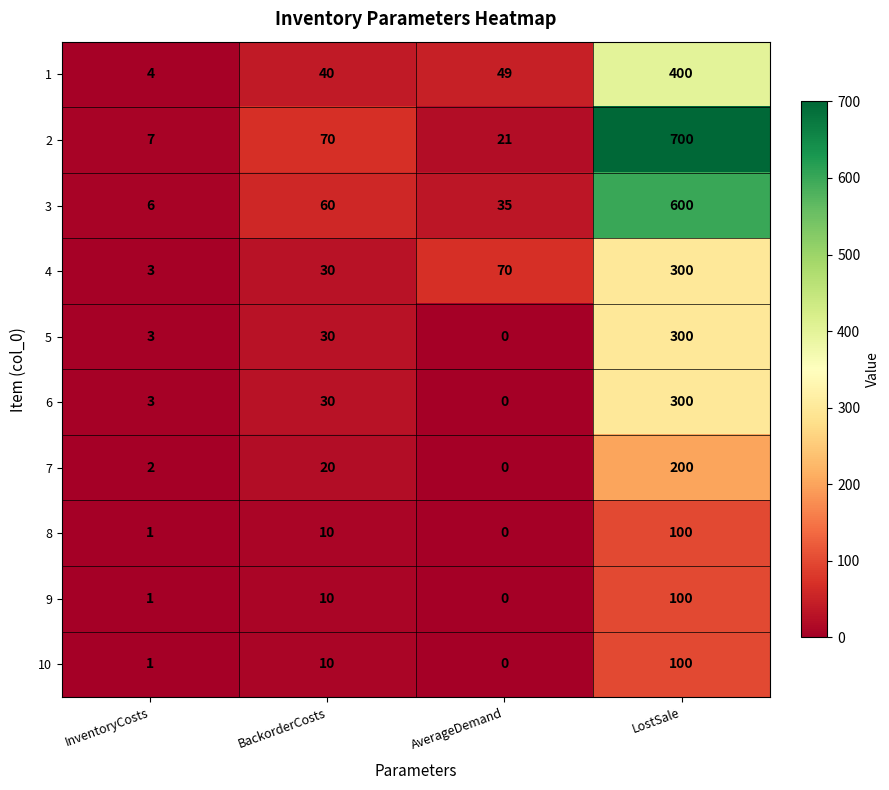

Rank the categories by 8 value from lowest to highest.

AverageDemand, InventoryCosts, BackorderCosts, LostSale